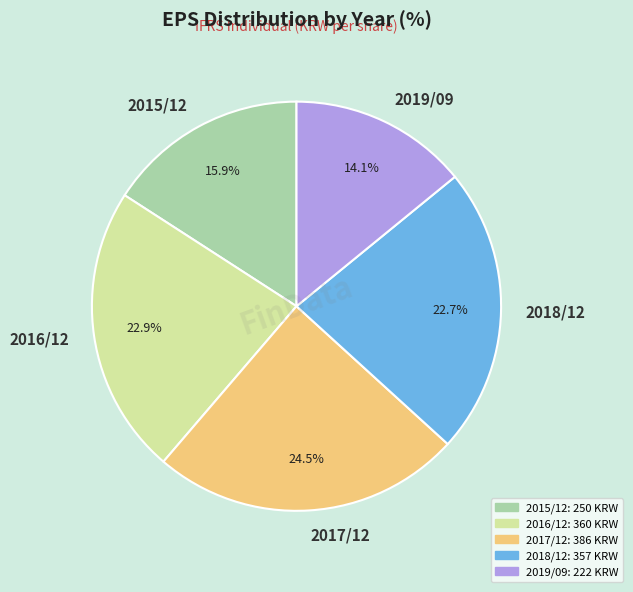

To the nearest percent, what is the difference between the 2019/09 and 2017/12 slice percentages?

10%